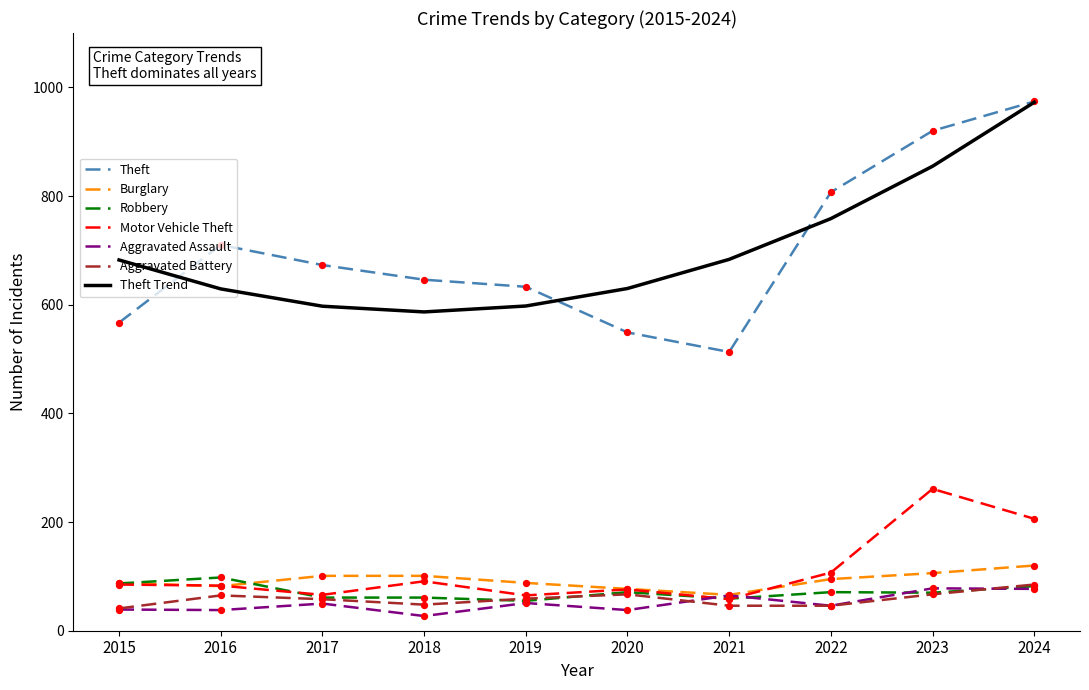

What is the total value across all series at 2015?

1589.3